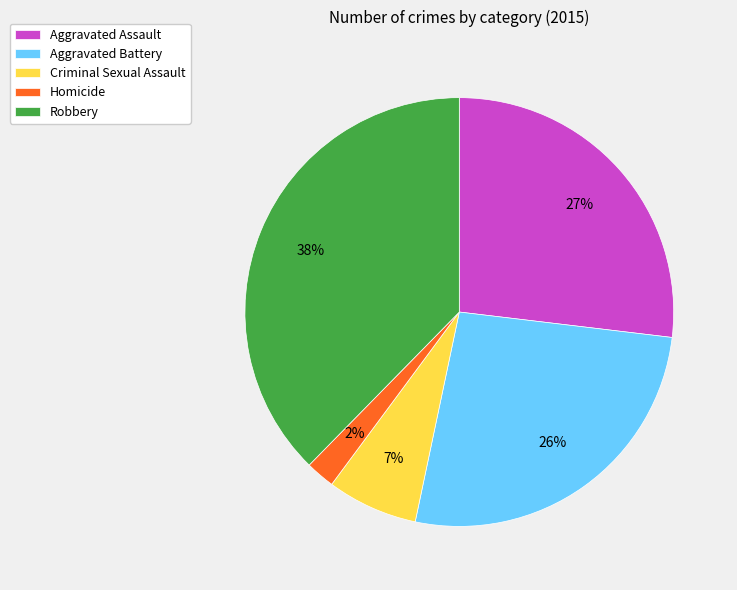

Is Criminal Sexual Assault the majority of the pie?

No